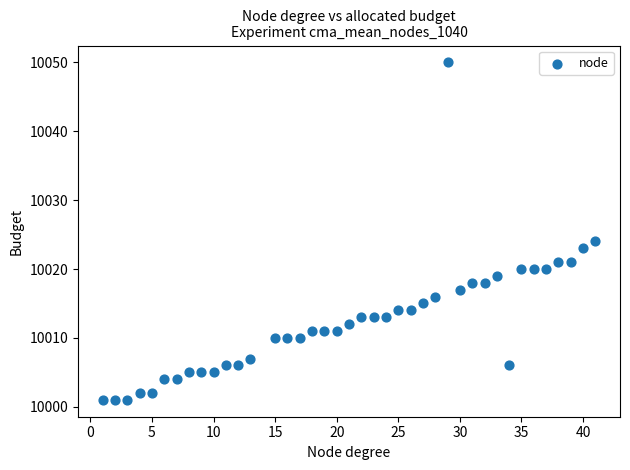

What is the range of Y values (max minus min)?

49